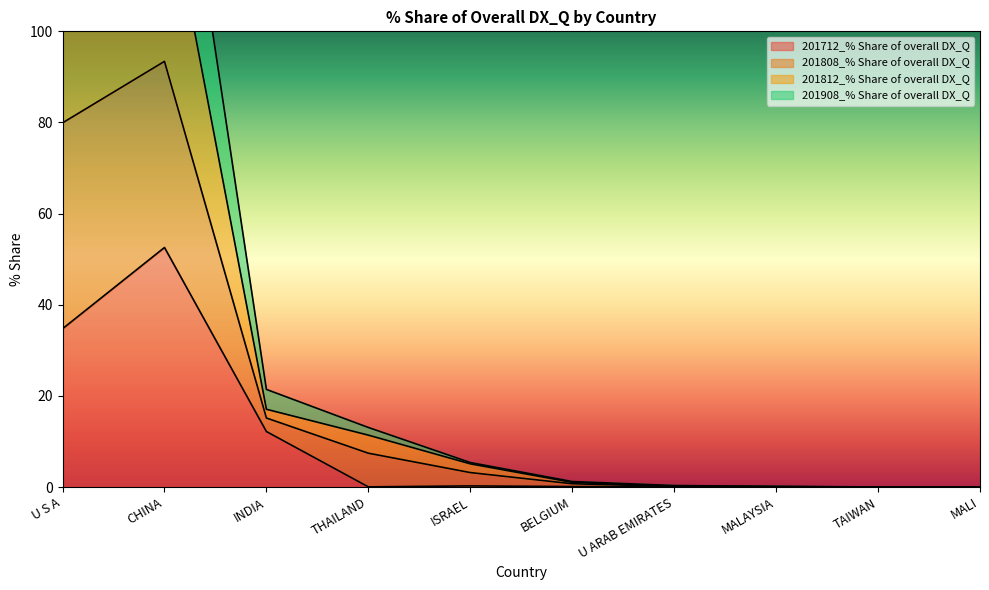

List the labels in order of 201712_% Share of overall DX_Q value, smallest first.

TAIWAN, MALI, THAILAND, MALAYSIA, BELGIUM, U ARAB EMIRATES, ISRAEL, INDIA, U S A, CHINA